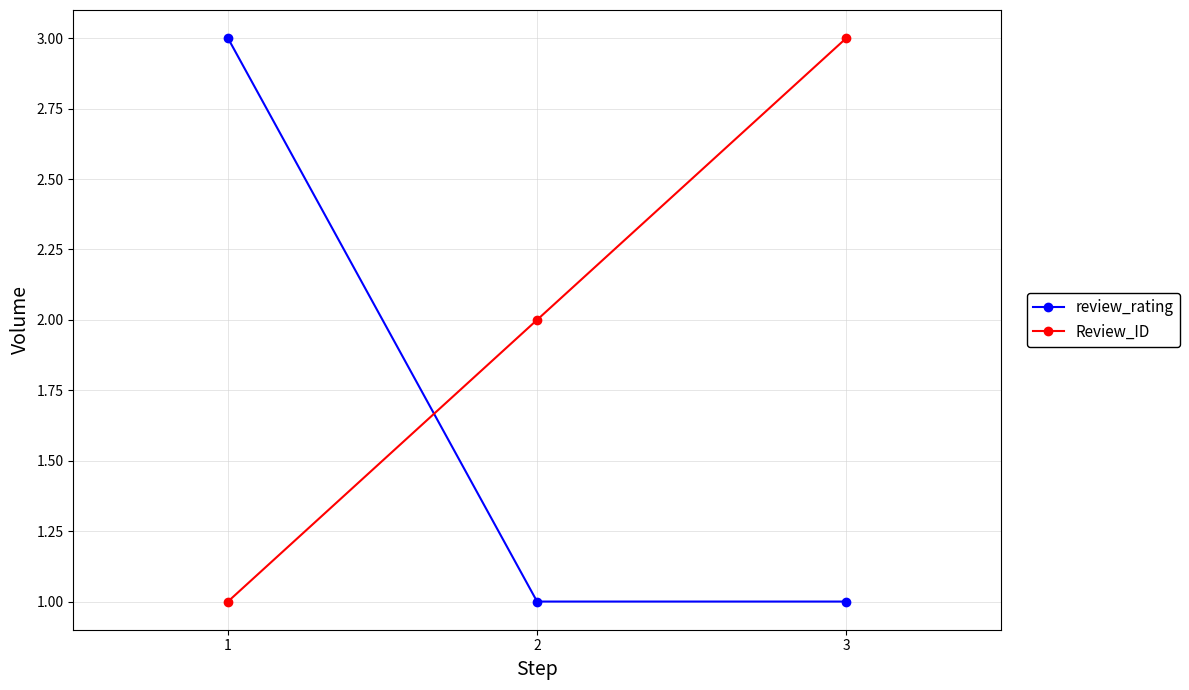

What is the value of the Review_ID point at the 3rd from the left?

3